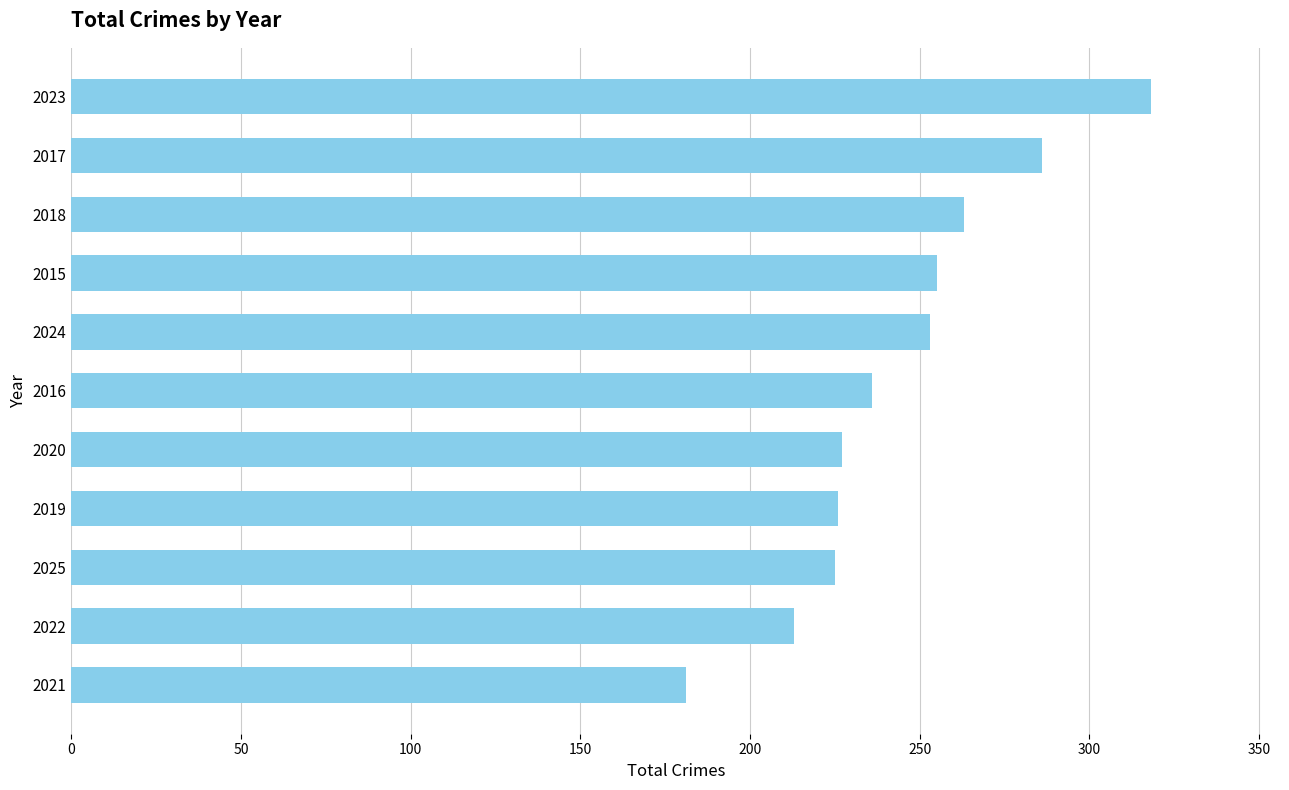

Which label corresponds to the smallest value in the chart?

2021